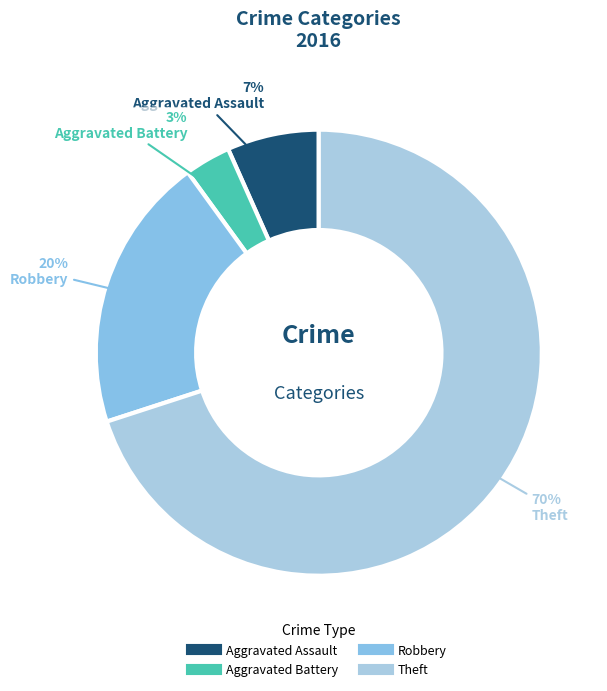

True or false: Aggravated Assault accounts for 13% of the total.

False